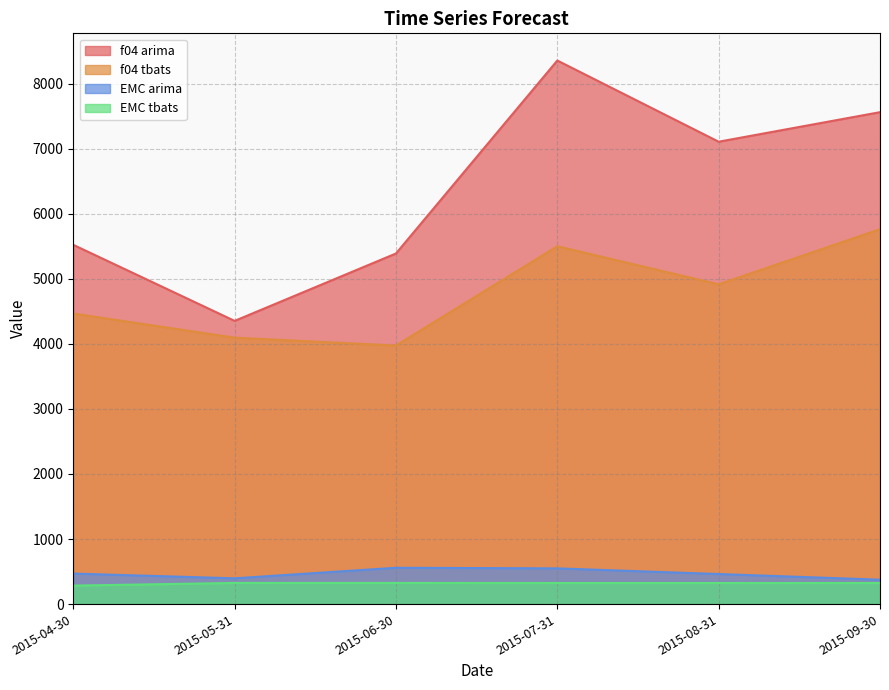

Between 2015-04-30 and 2015-09-30, which series saw the biggest shift?

f04 arima